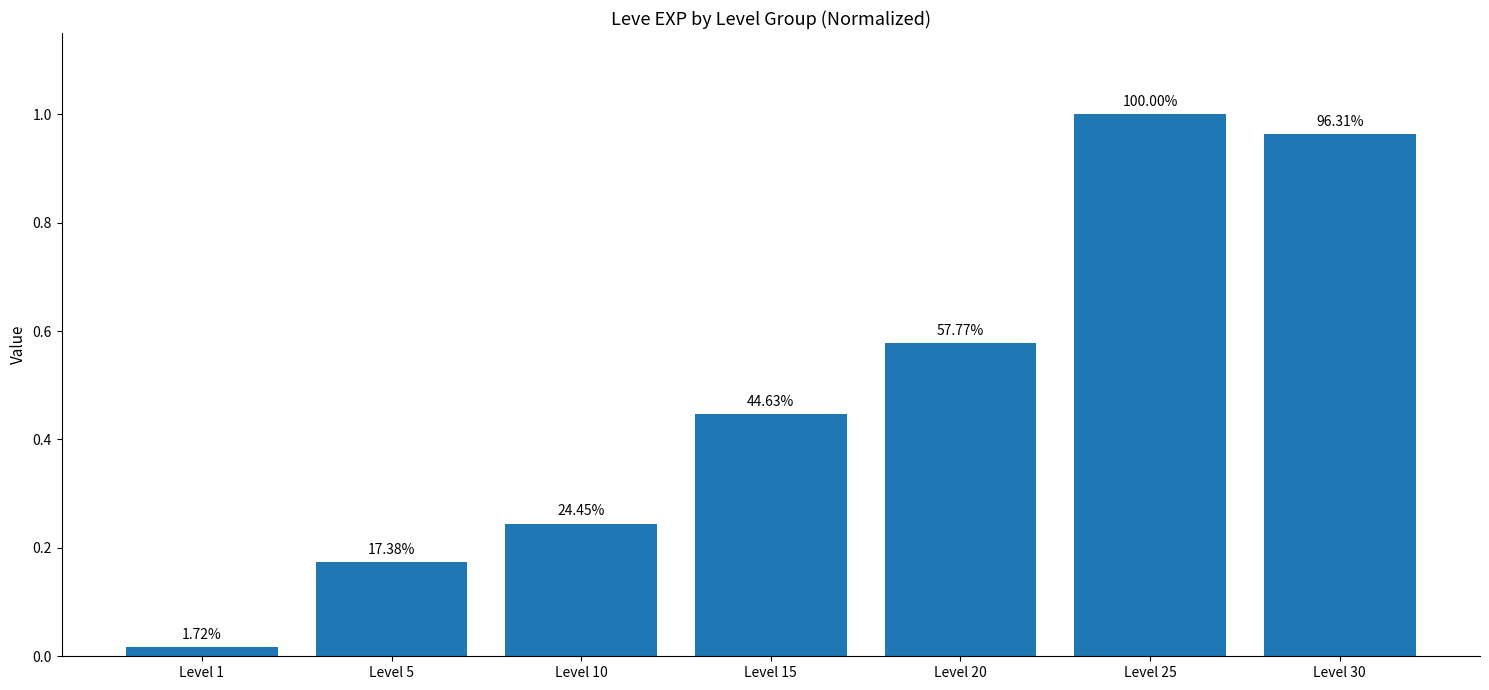

True or false: the data shows 0.6 at Level 20.

True